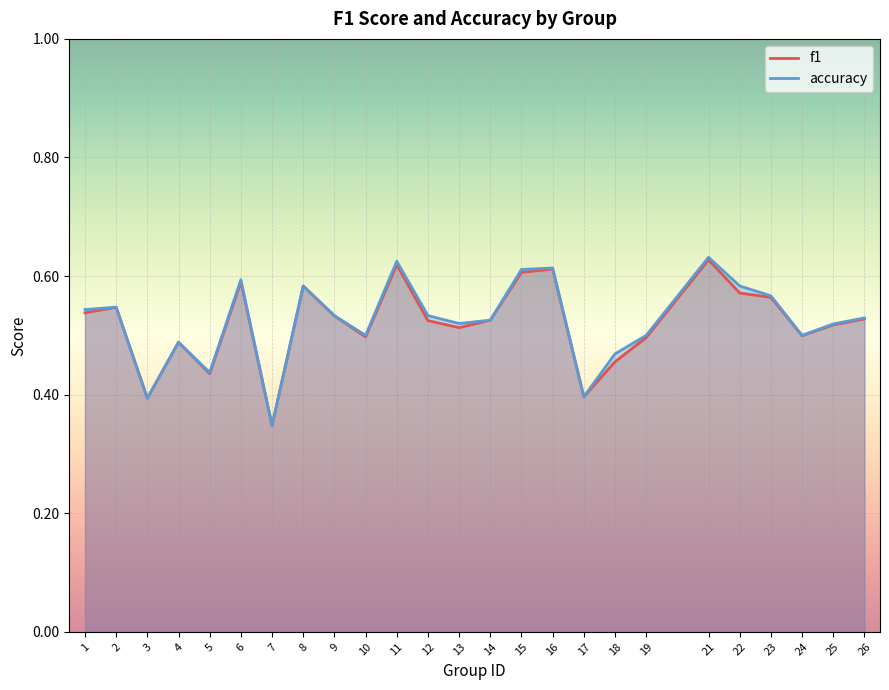

Reading left to right, list all the values displayed in this chart.

f1: 0.5	0.5	0.4	0.5	0.4	0.6	0.3	0.6	0.5	0.5	0.6	0.5	0.5	0.5	0.6	0.6	0.4	0.5	0.5	0.6	0.6	0.6	0.5	0.5	0.5
accuracy: 0.5	0.5	0.4	0.5	0.4	0.6	0.3	0.6	0.5	0.5	0.6	0.5	0.5	0.5	0.6	0.6	0.4	0.5	0.5	0.6	0.6	0.6	0.5	0.5	0.5